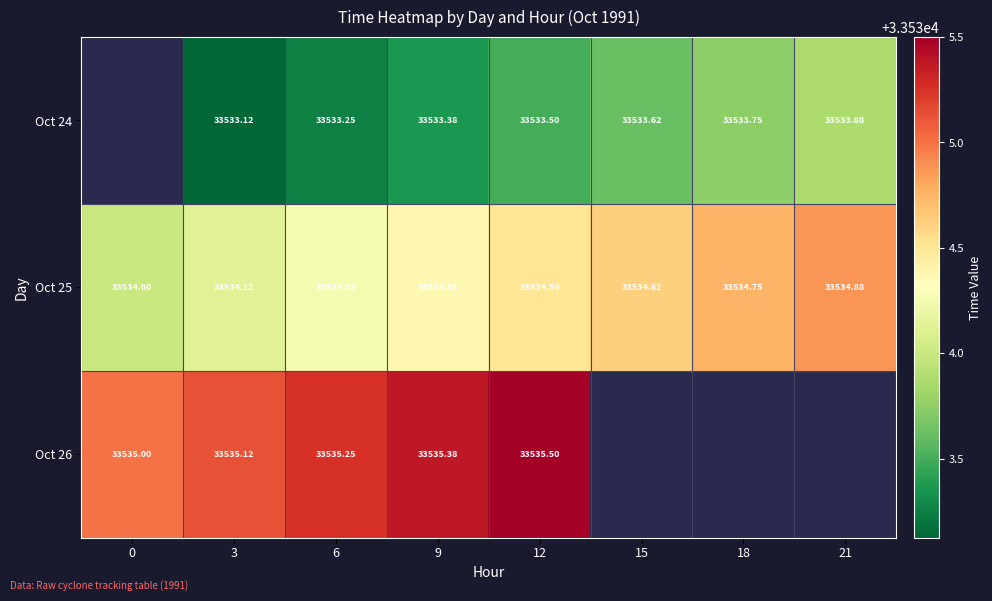

How many series are shown in this chart?

3